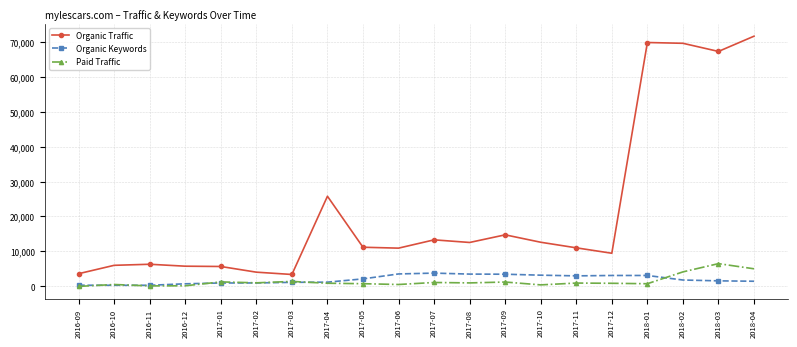

What is the label of the 8th point from the right?

2017-09